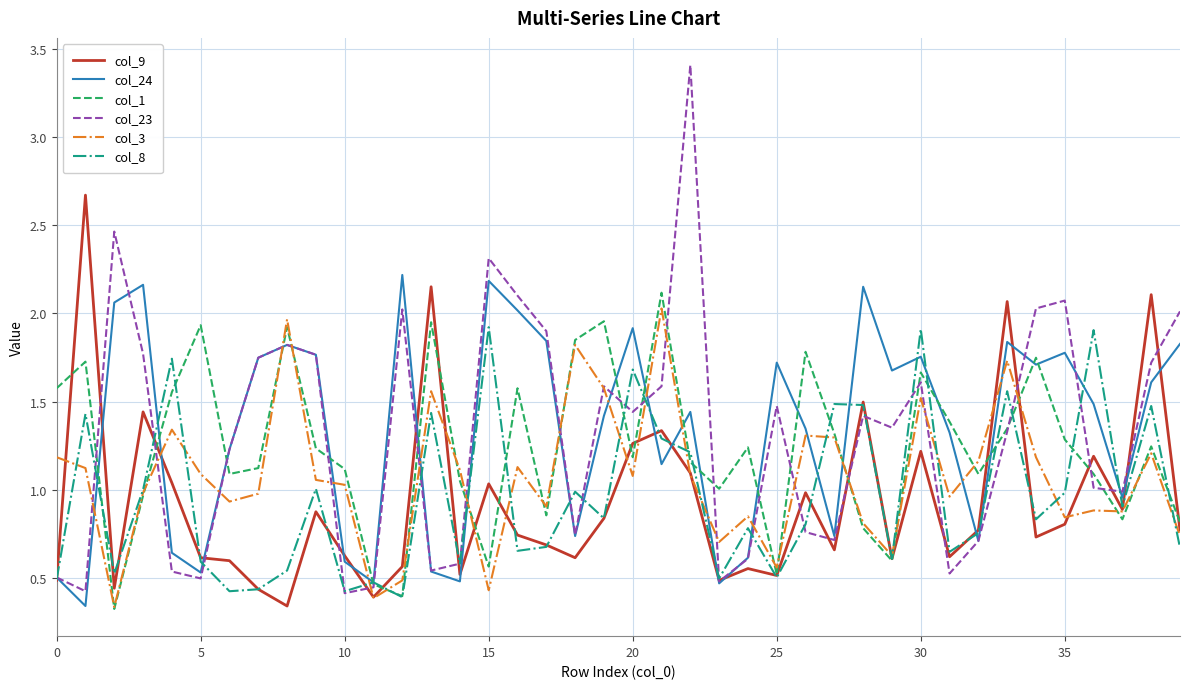

List the series in order of their peak value, lowest first.

col_8, col_3, col_1, col_24, col_9, col_23